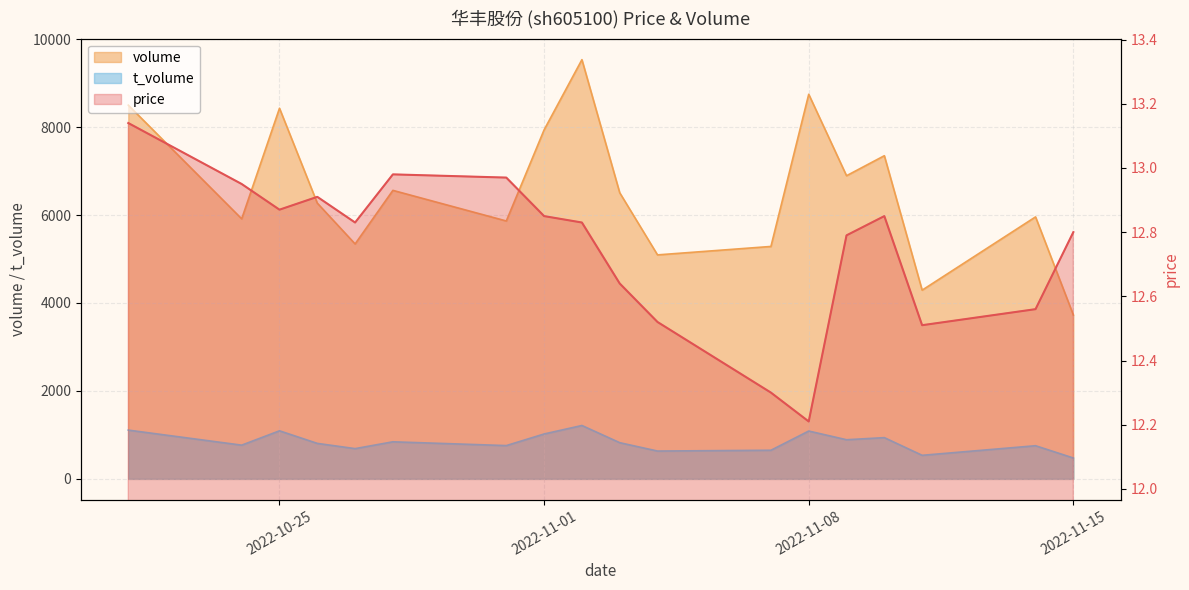

True or false: price and t_volume cross at least once.

False